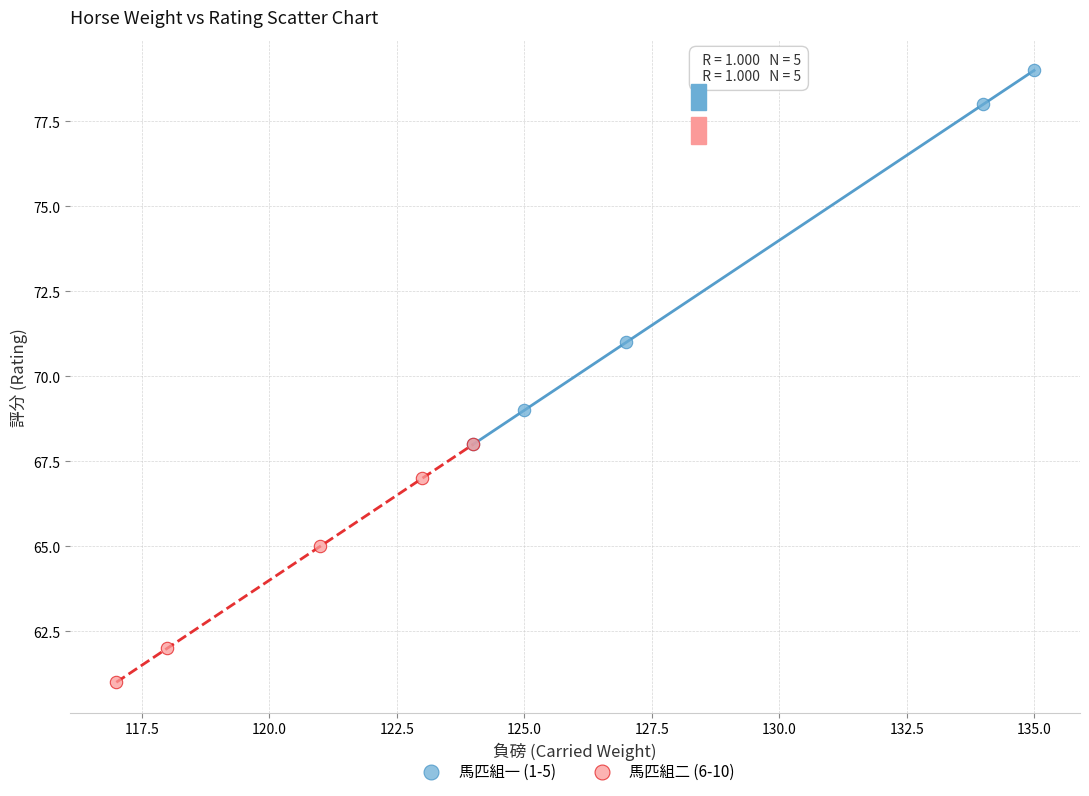

Which series has the largest Y range (max minus min)?

馬匹組一 (1-5)